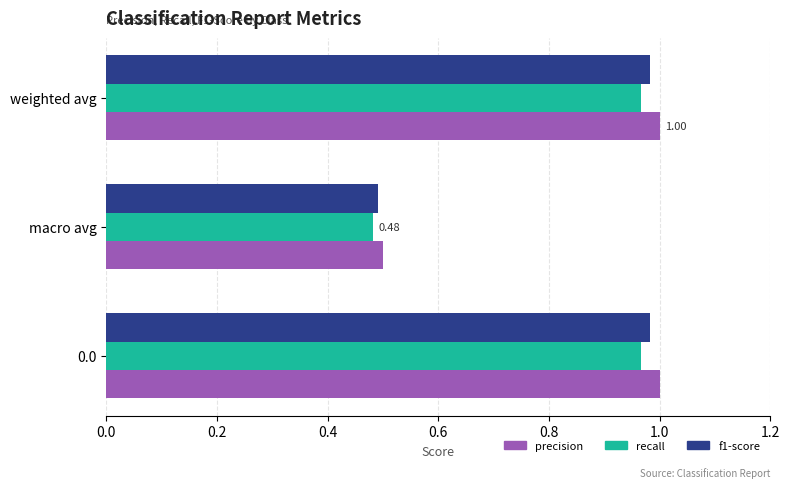

Which series changed the most between 0.0 and macro avg?

precision